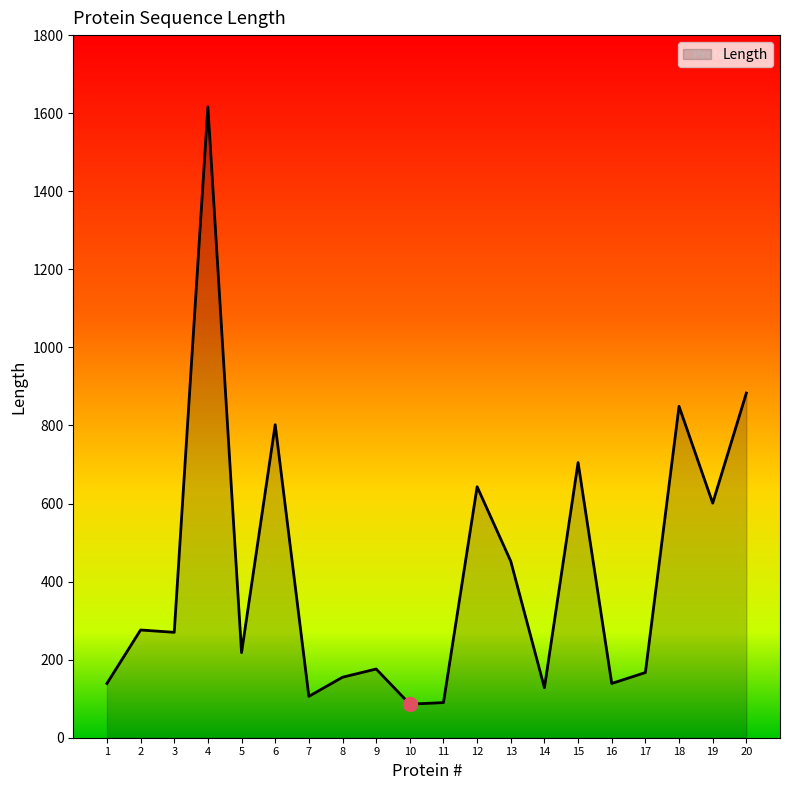

How many lines are shown in the chart?

1